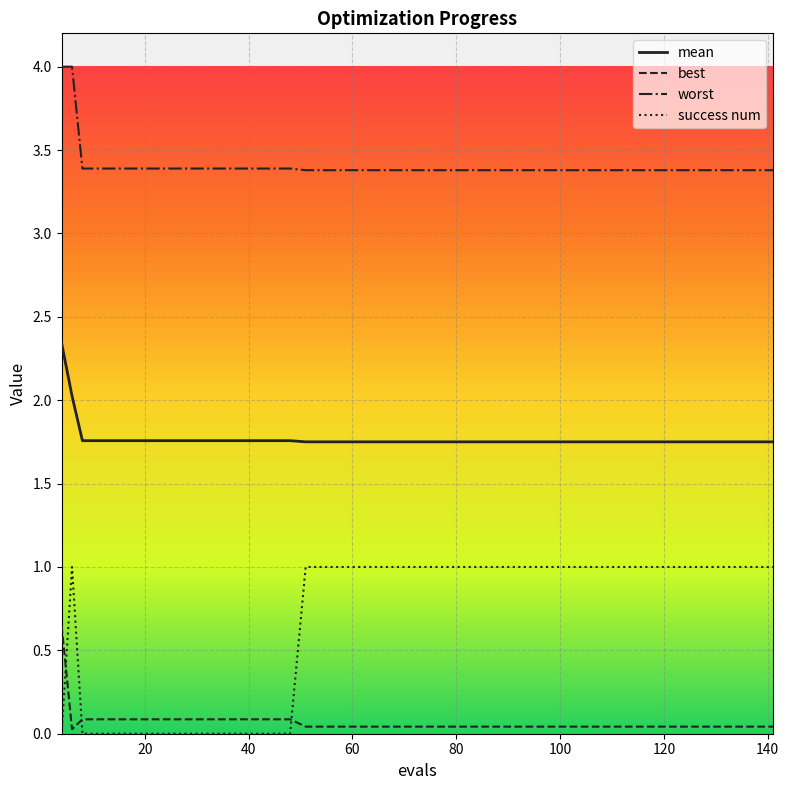

Which series has the largest total across all categories?

worst